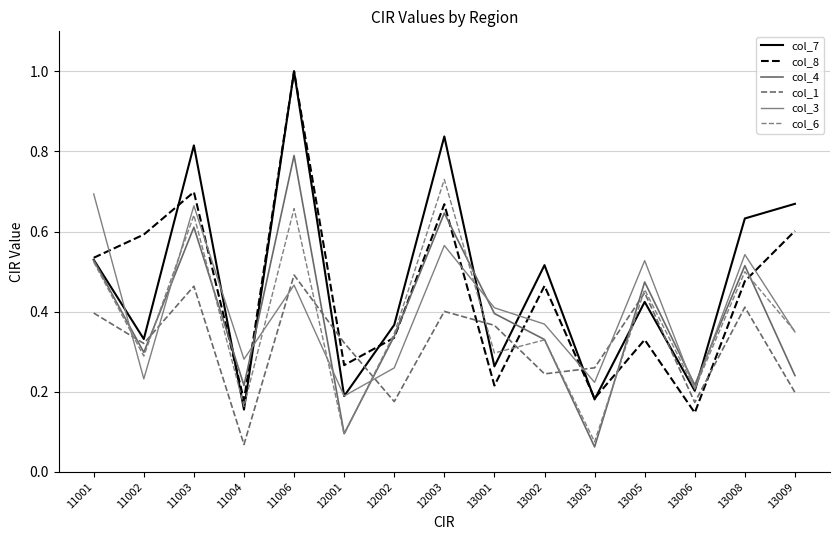

Read the col_4 value at 11003.

0.6